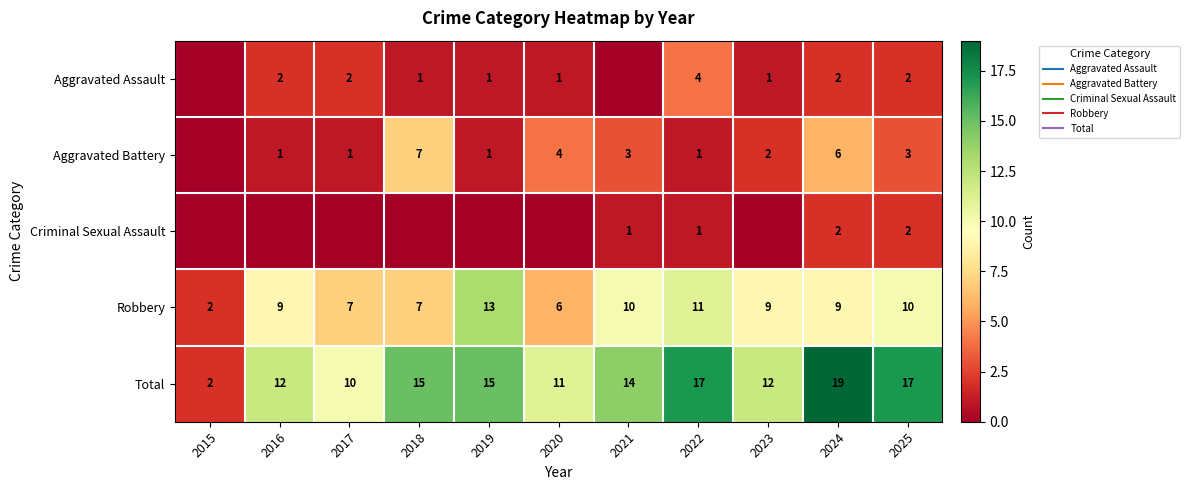

What is the approximate value of Aggravated Assault at 2019?

1